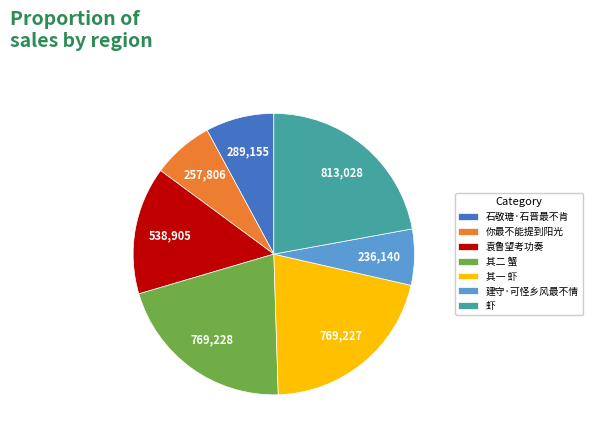

Between 虾 and 其一 虾, which is larger?

虾